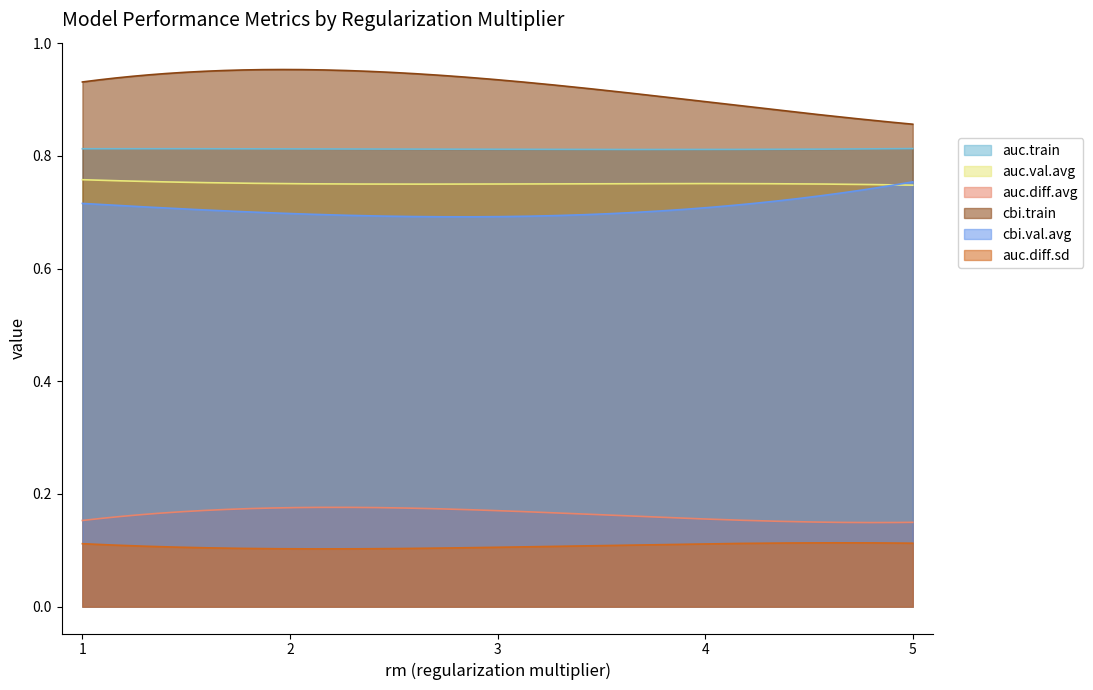

What is the average value of the auc.train series?

0.8